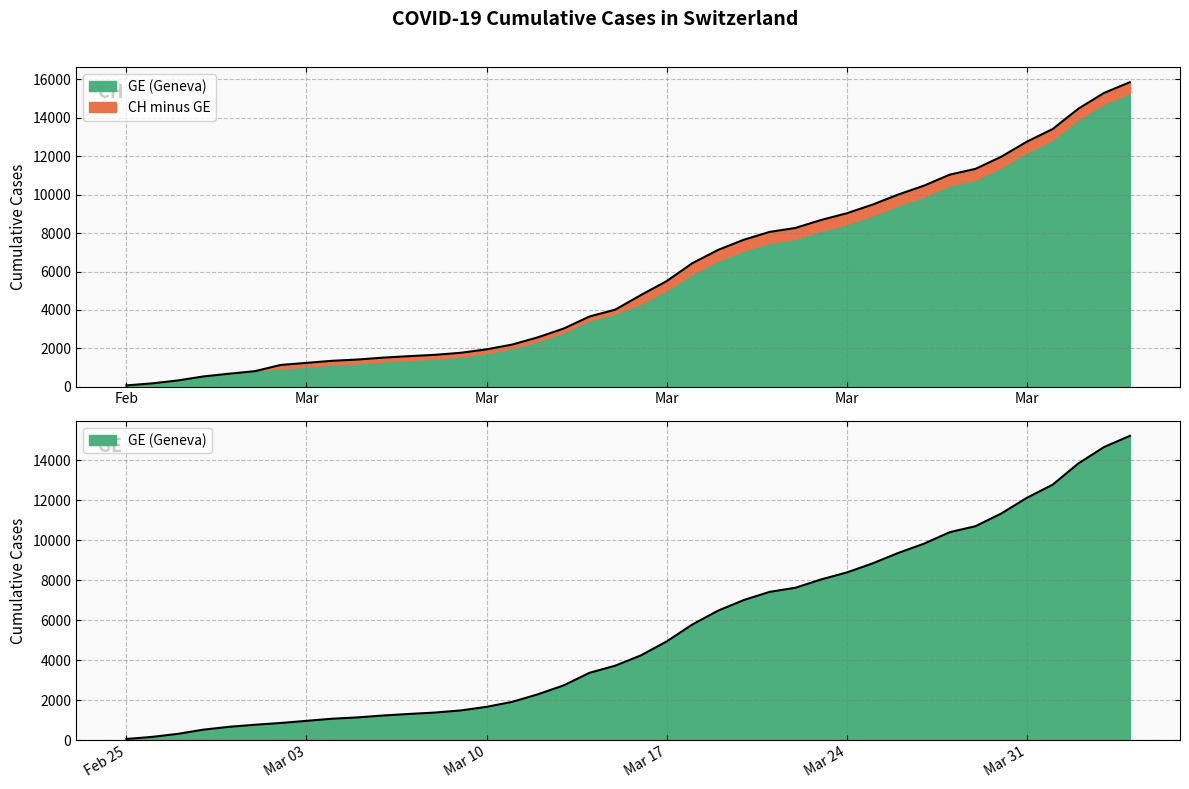

True or false: CH has a value of 1420 at 2020-03-05.

True